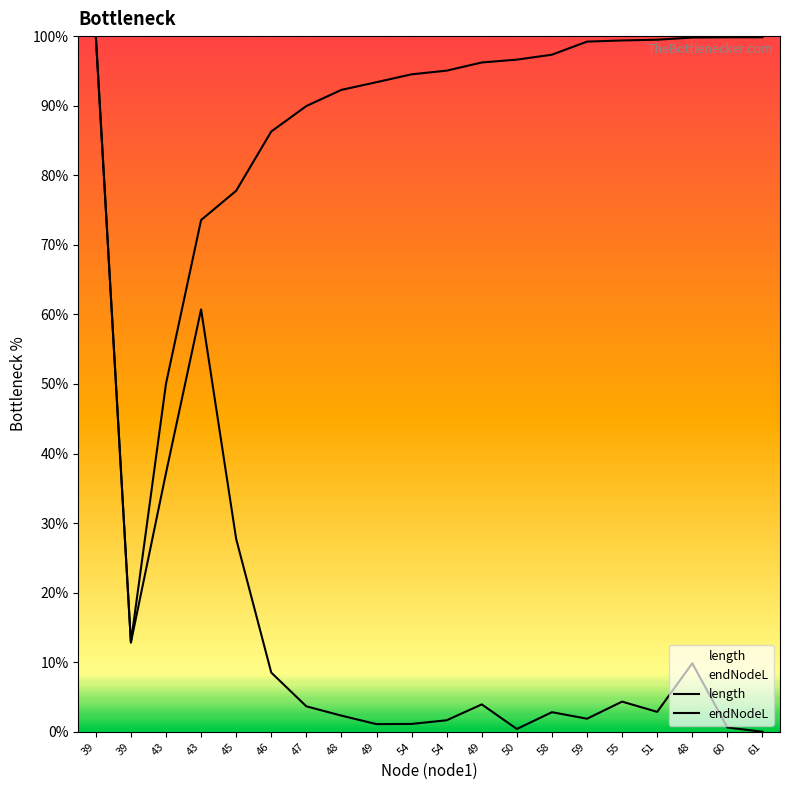

Which series has the largest range (max minus min)?

length